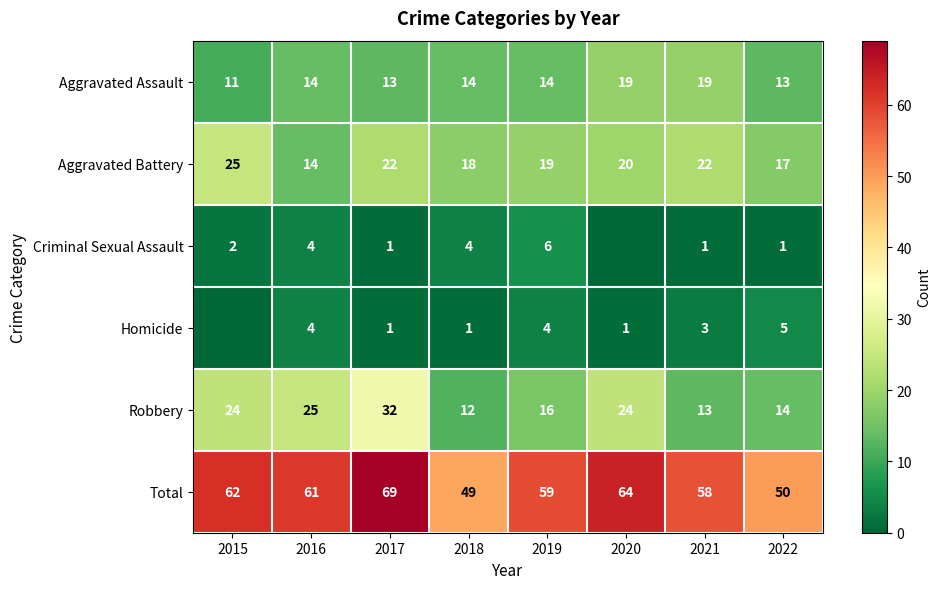

Is the value of Aggravated Assault at 2021 greater than the value of Robbery at 2017?

No